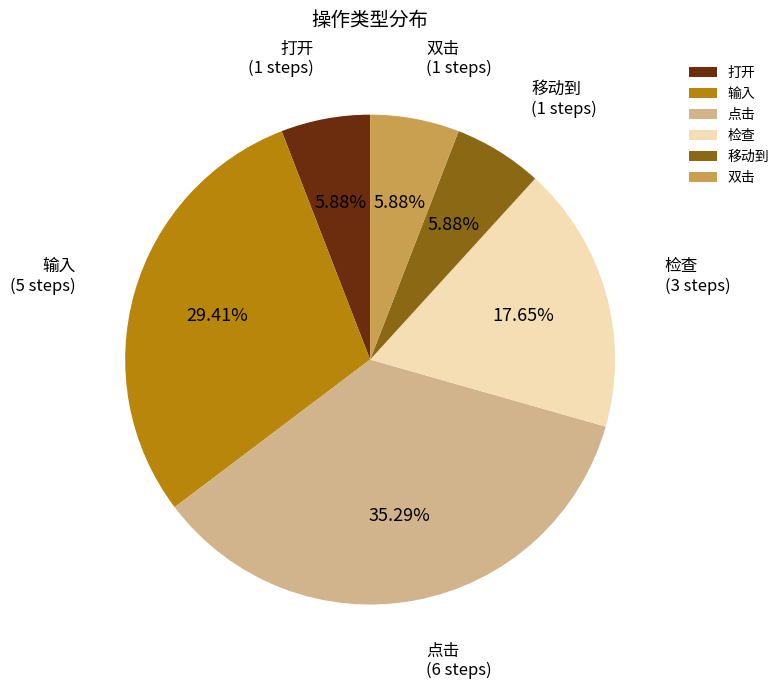

What portion of the pie excludes 输入?

70.6%